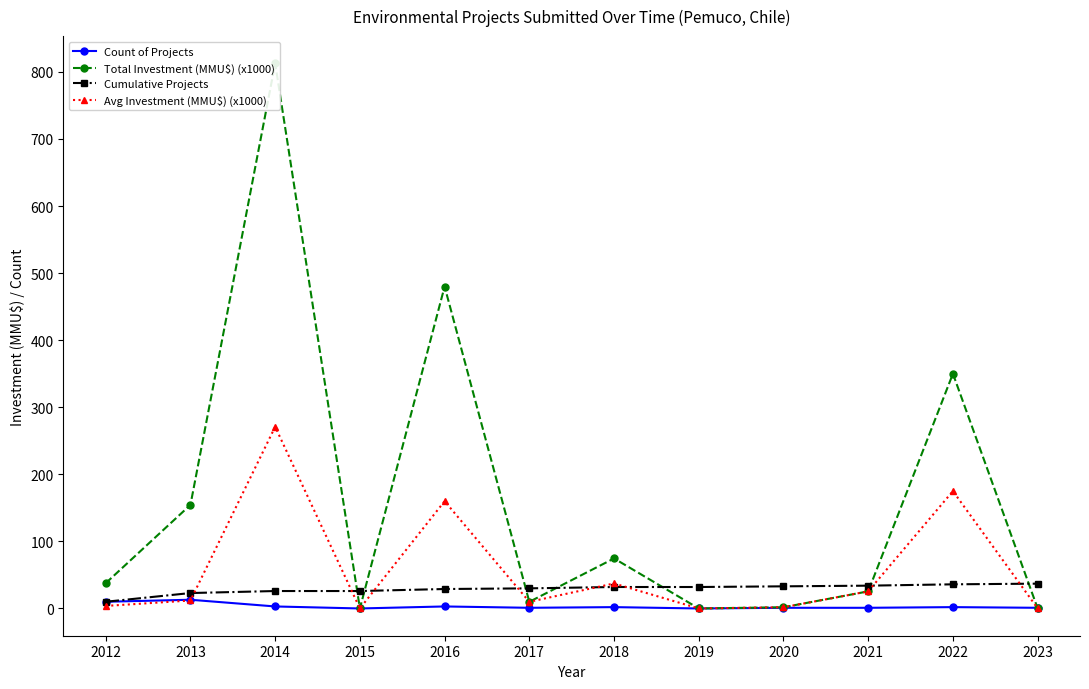

What is the difference between the Avg Investment (MMU$) (x1000) values at 2015 and 2018?

37.3